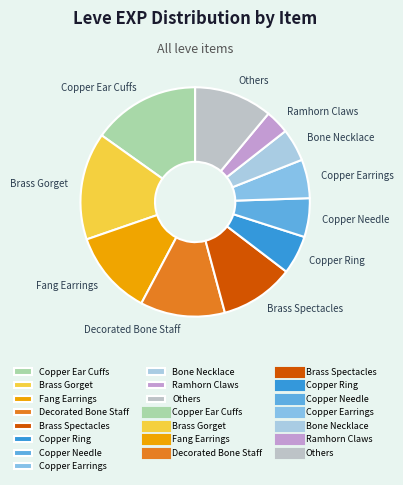

Is it true that Copper Ring is 1% of the pie?

False